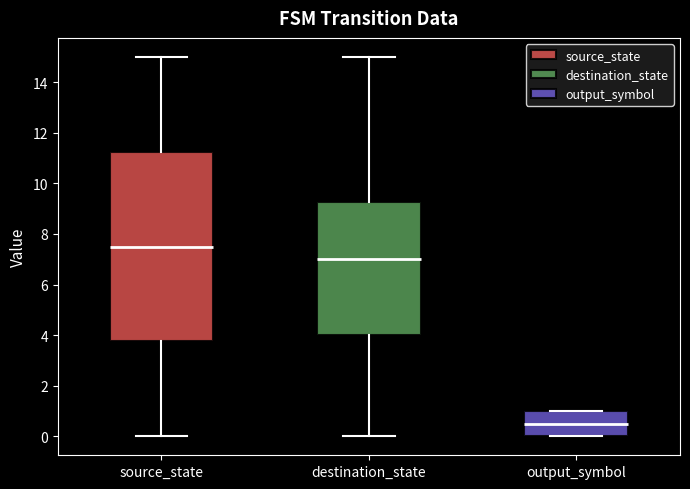

Reading left to right, transcribe this box plot: for each box, give where its median line is, the range the box spans, and where its two whiskers end, as read against the y-axis. The values are not printed on the chart, so give them approximately, as read against the axis.

source_state: median 7.6, box 3.8 to 11.2, whiskers 0.0 to 15.0
destination_state: median 7.0, box 4.0 to 9.2, whiskers 0.0 to 15.0
output_symbol: median 0.6, box 0.0 to 1.0, whiskers 0.0 to 1.0